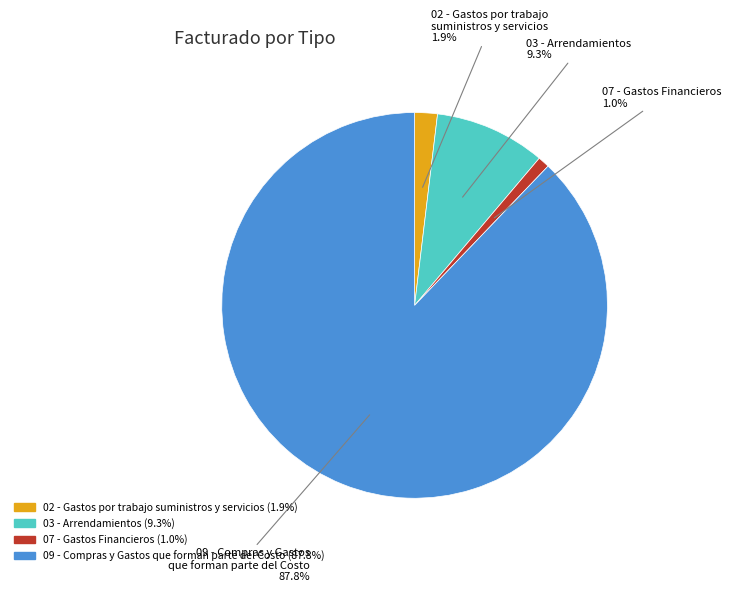

Which slice is the smallest?

07 - Gastos Financieros